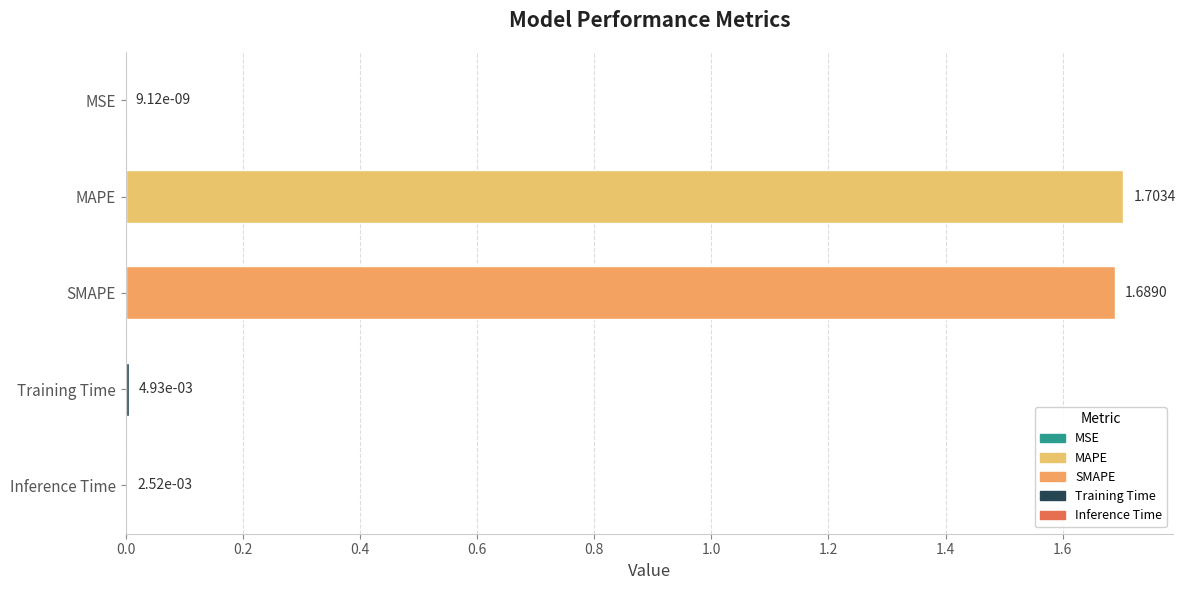

Which category has the highest value across all series?

MAPE